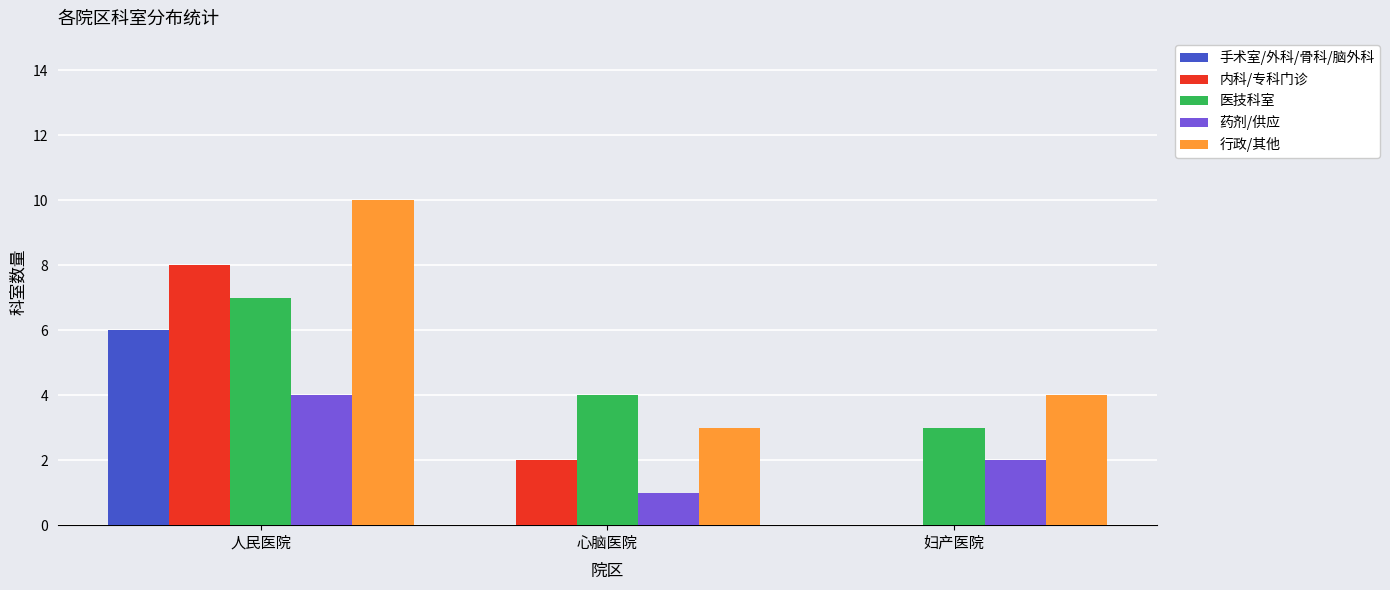

Between 心脑医院 and 妇产医院, which series saw the biggest shift?

内科/专科门诊